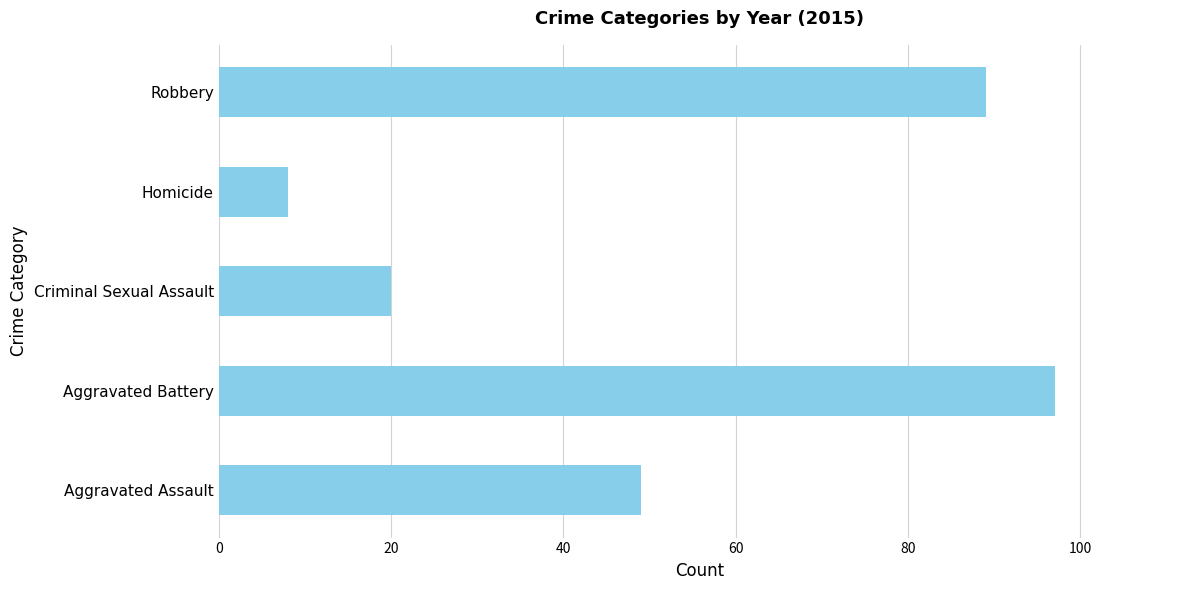

What is the sum of all values?

263